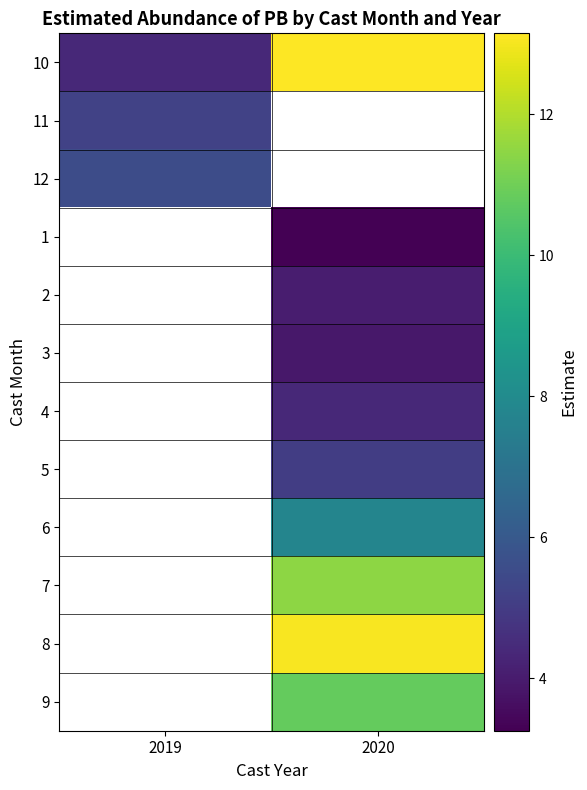

At which category does the chart reach its minimum across all series?

2020